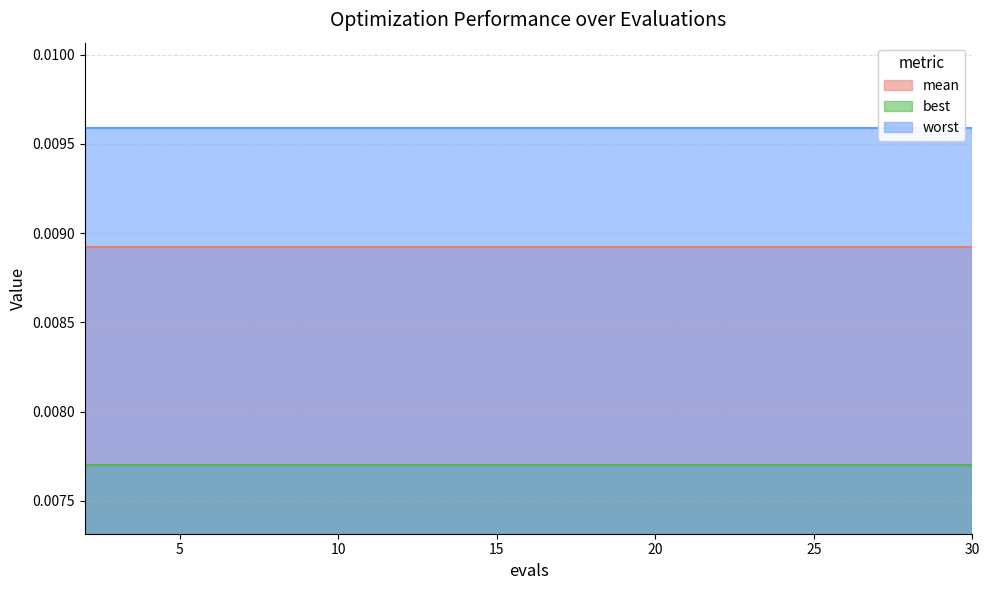

Which category has the highest value across all series?

2